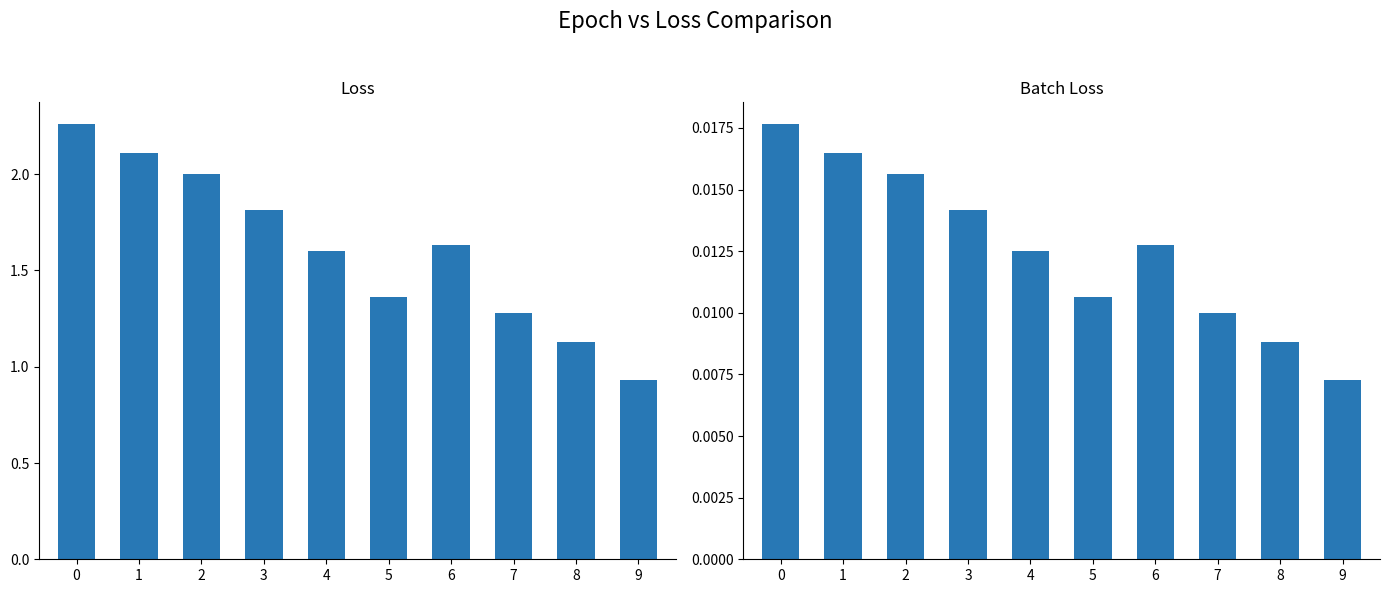

Which series has the largest range (max minus min)?

loss